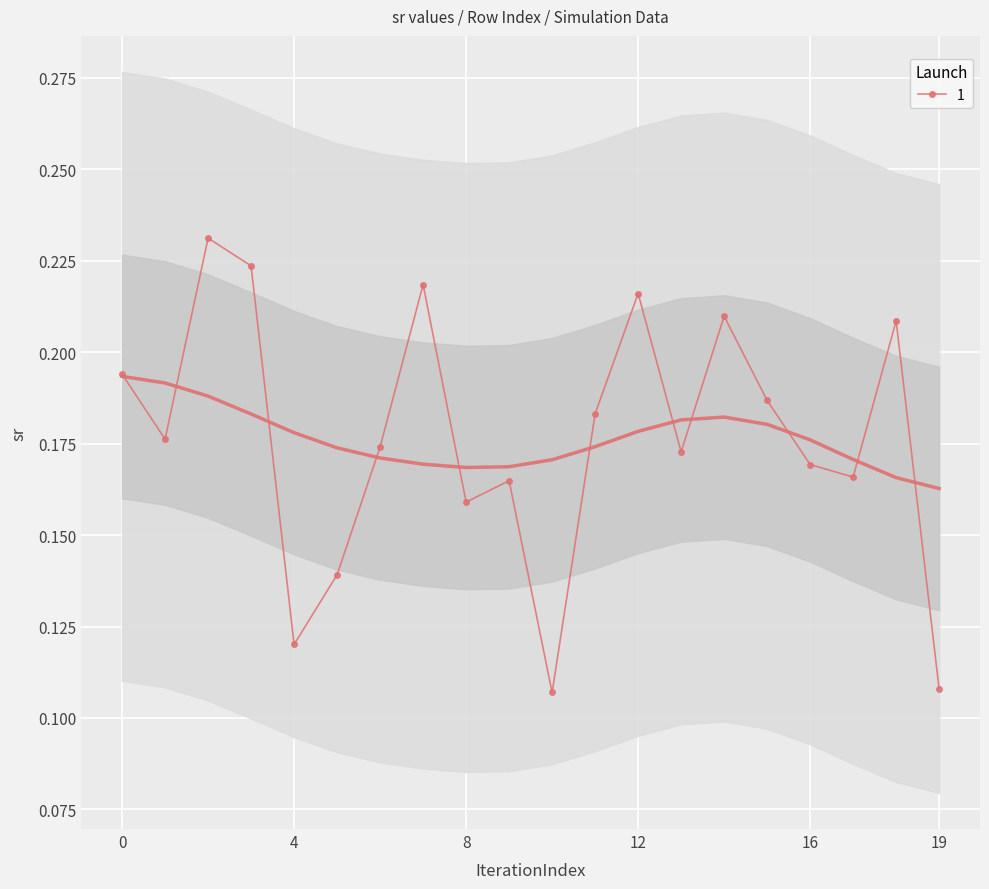

What is the difference between the maximum and minimum values?

0.1